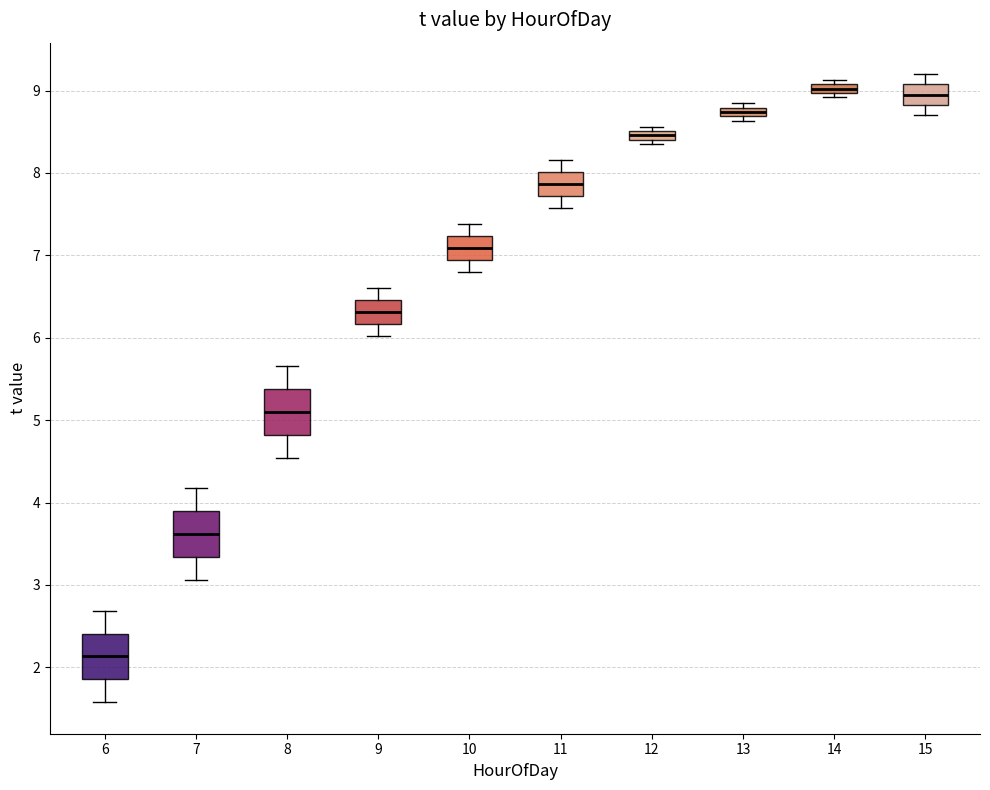

Where is the upper edge of the box at x = 8 on the y-axis? The values are not printed on the chart, so give them approximately, as read against the axis.

5.4